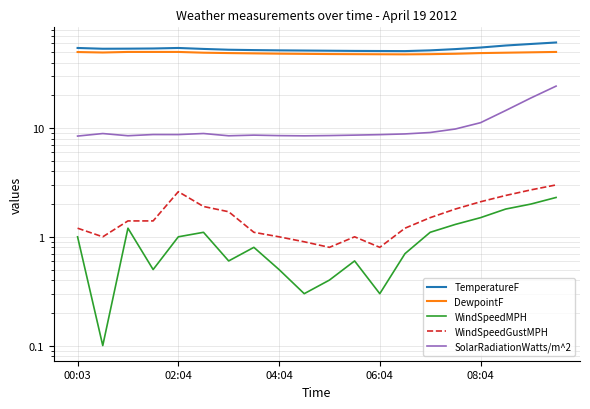

At how many categories does at least one series exceed 21?

20